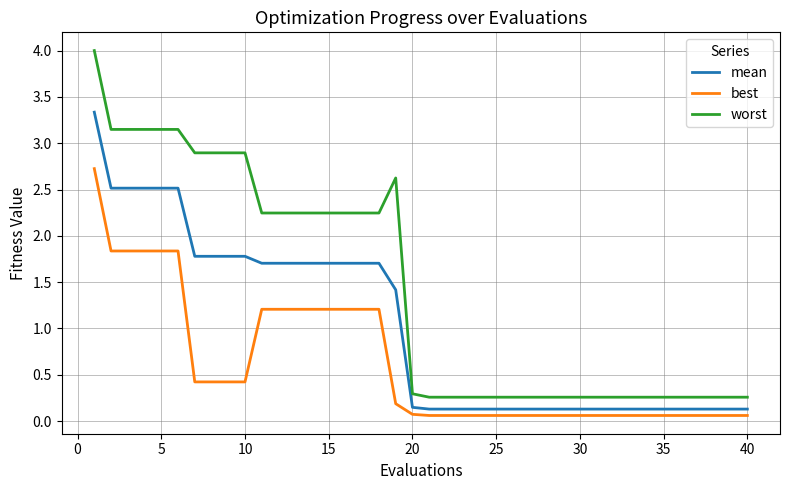

True or false: mean and best cross at least once.

False